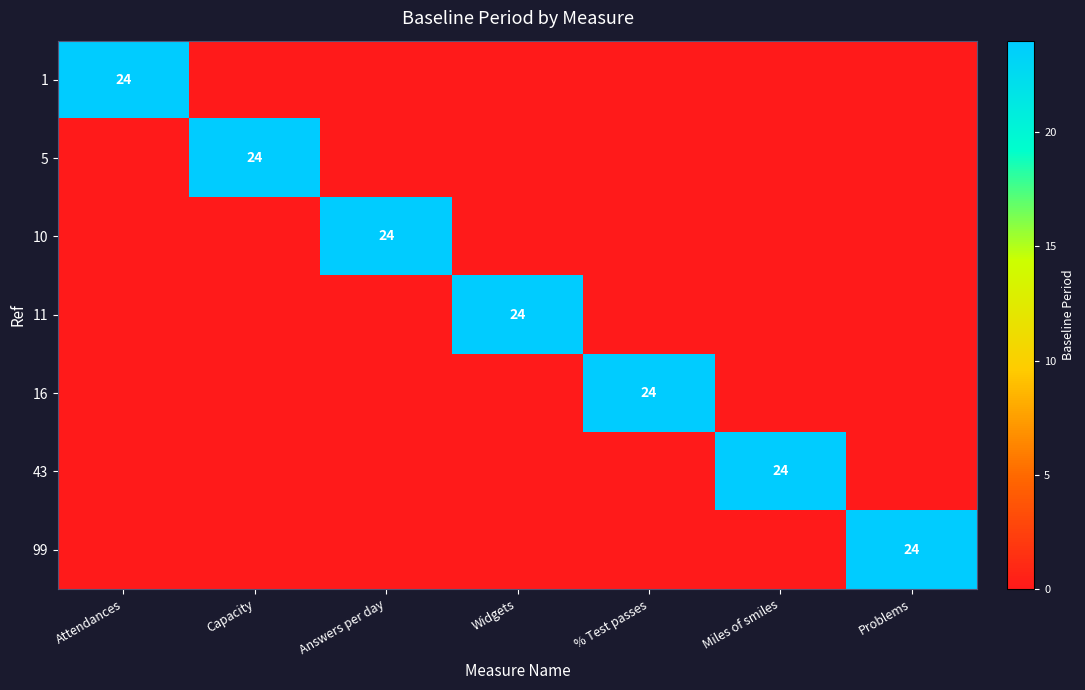

Is the value of 5 at % Test passes greater than the value of 99 at Miles of smiles?

No